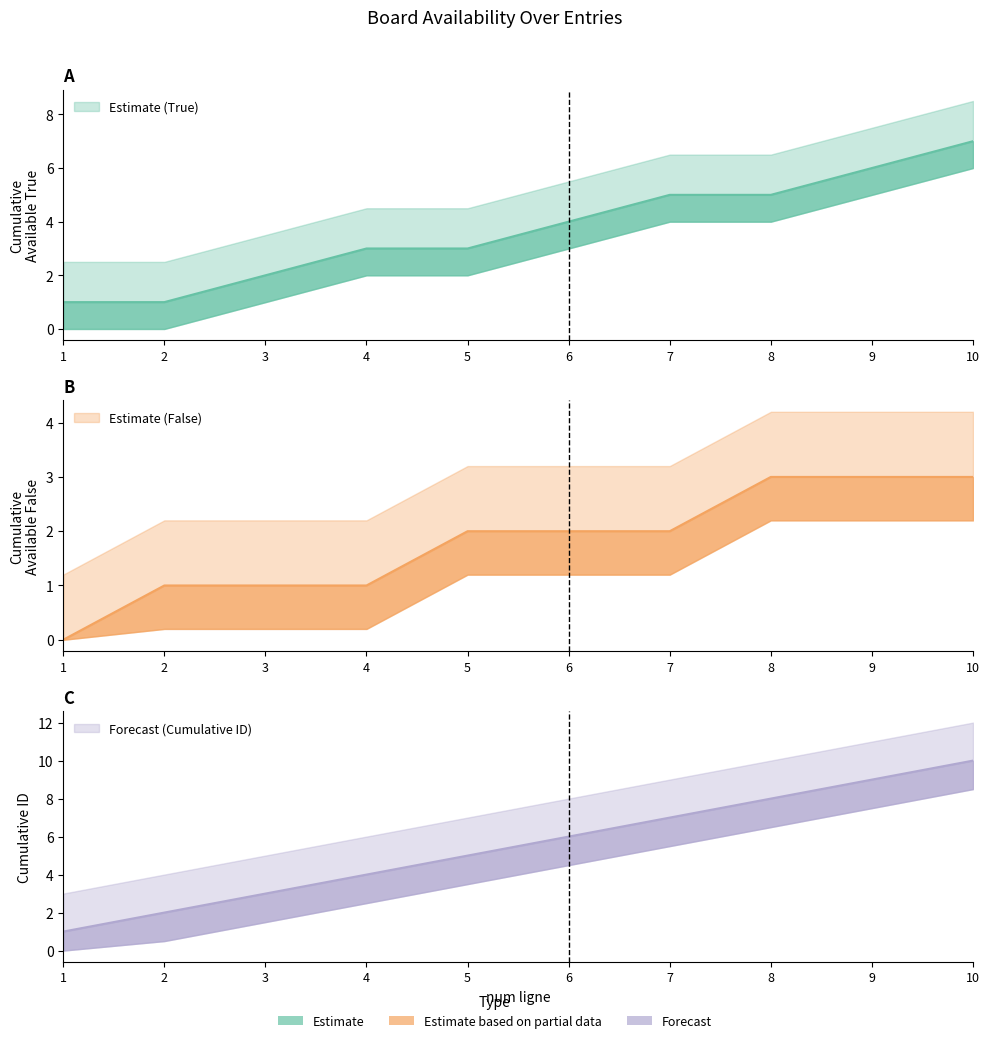

What is the value of the cumulative_id point at the 1st from the left?

1